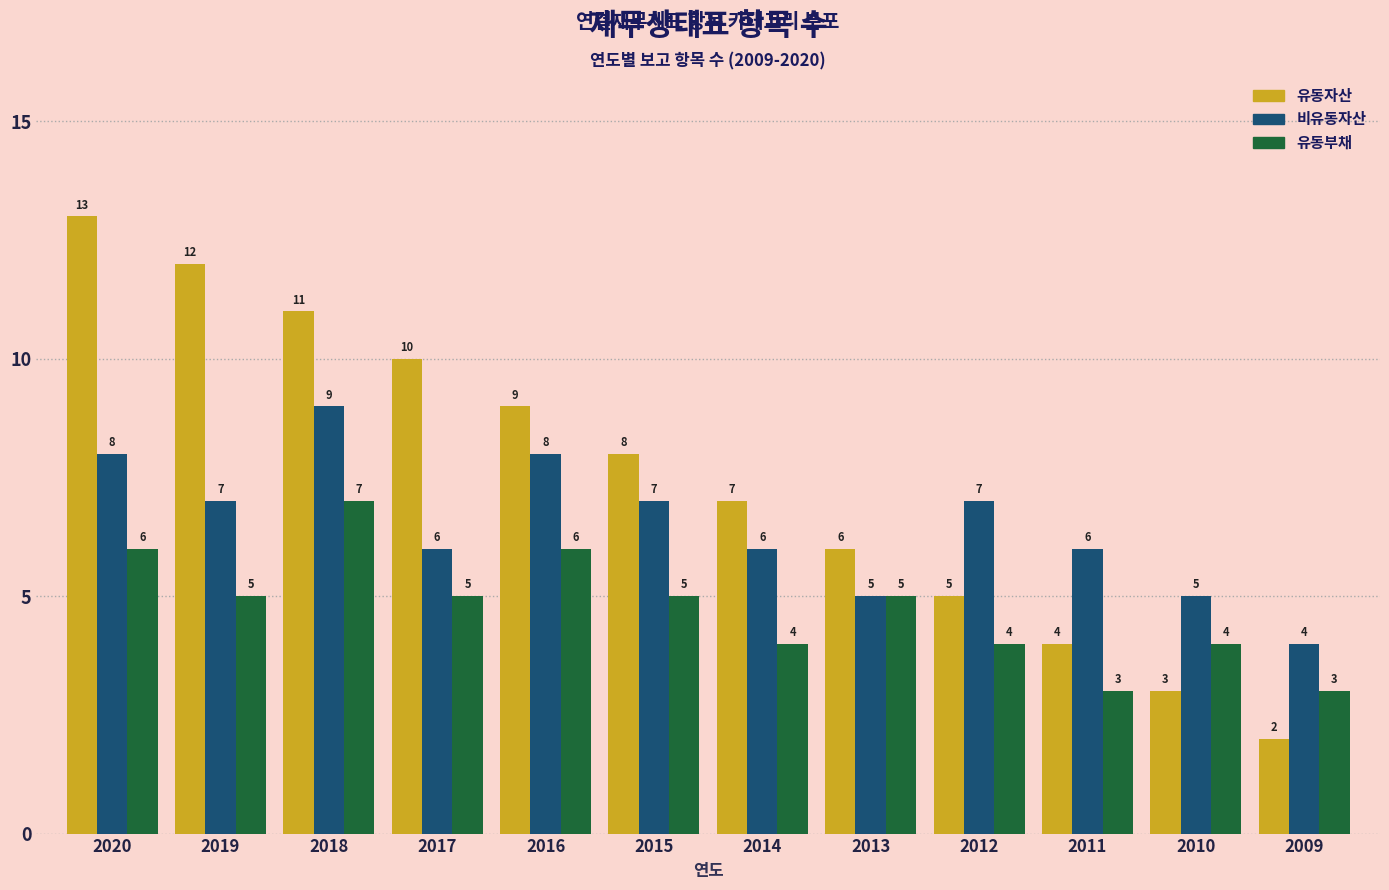

Reading right to left, extract all data points from this chart.

유동자산: 2	3	4	5	6	7	8	9	10	11	12	13
비유동자산: 4	5	6	7	5	6	7	8	6	9	7	8
유동부채: 3	4	3	4	5	4	5	6	5	7	5	6